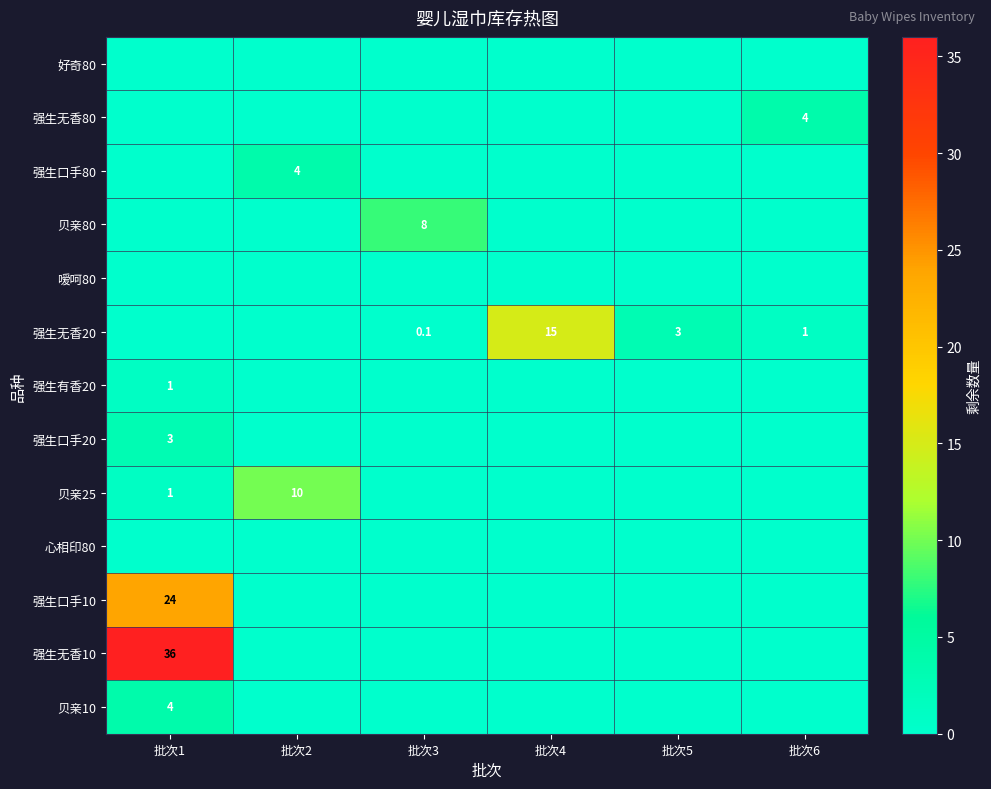

True or false: 强生无香10 has a value of 36.0 at 批次1.

True